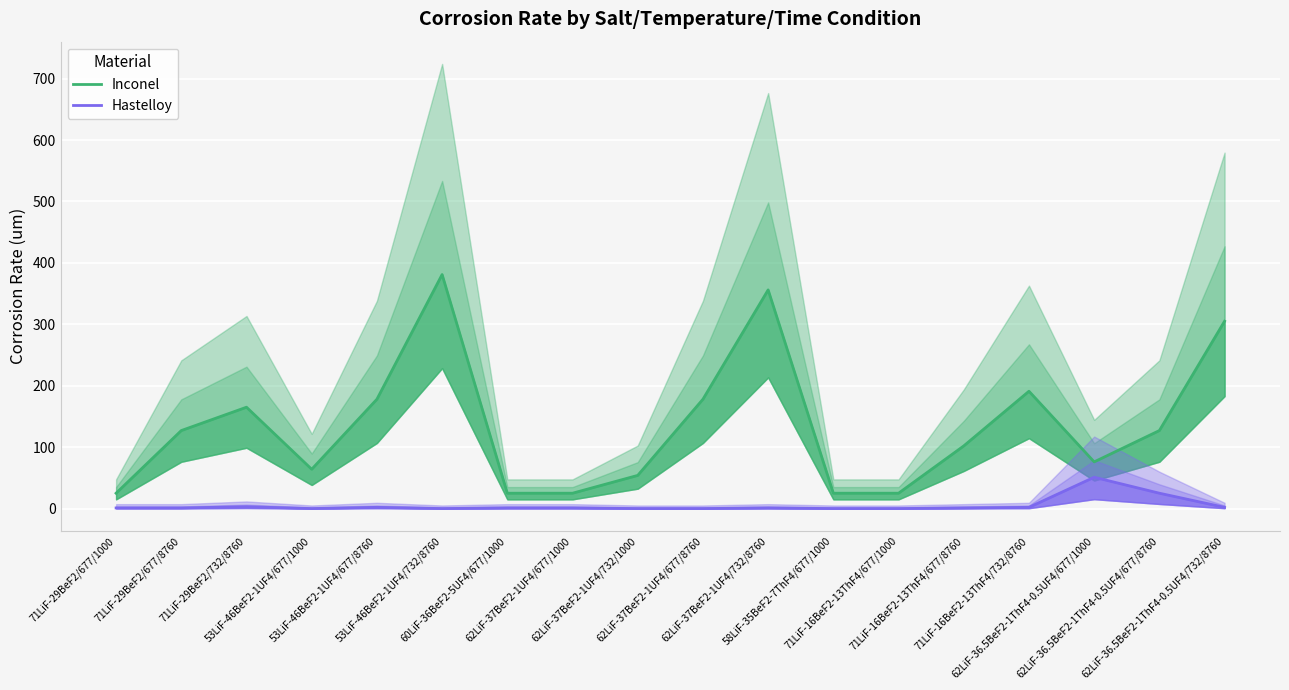

True or false: Hastelloy and Inconel cross at least once.

False